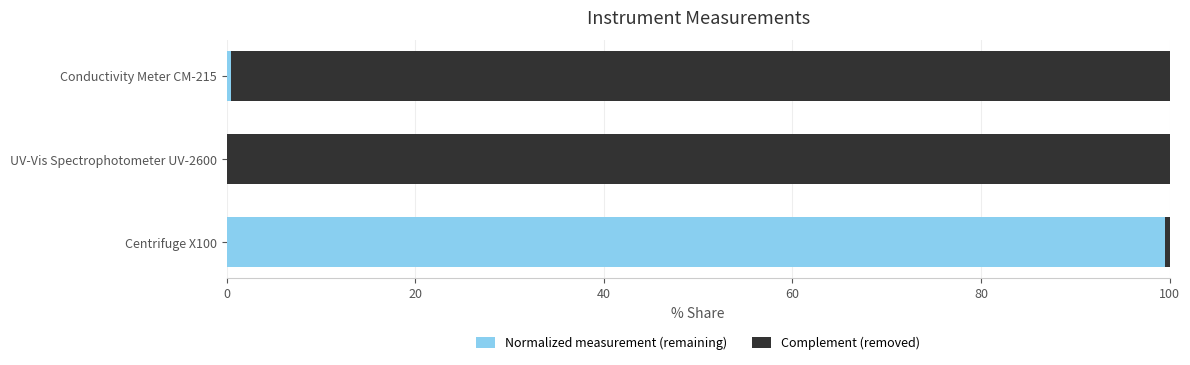

The Normalized measurement (remaining) series shows 99.6 at Centrifuge X100. True or false?

True